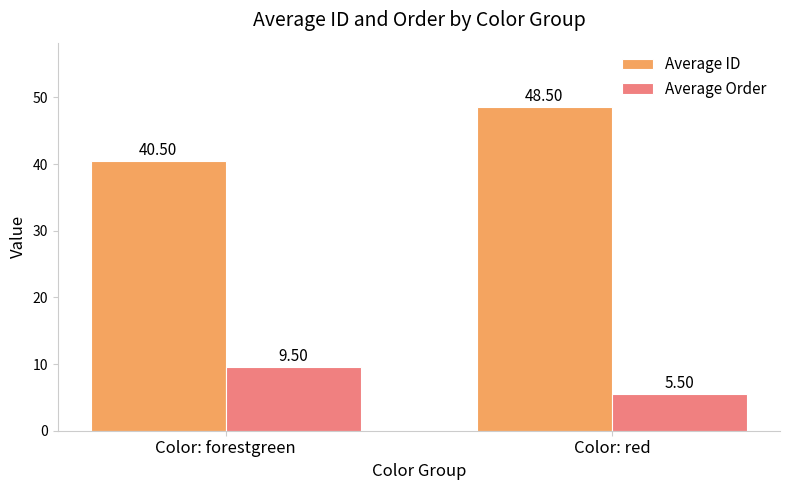

The Average Order series shows 14.3 at Color: forestgreen. True or false?

False